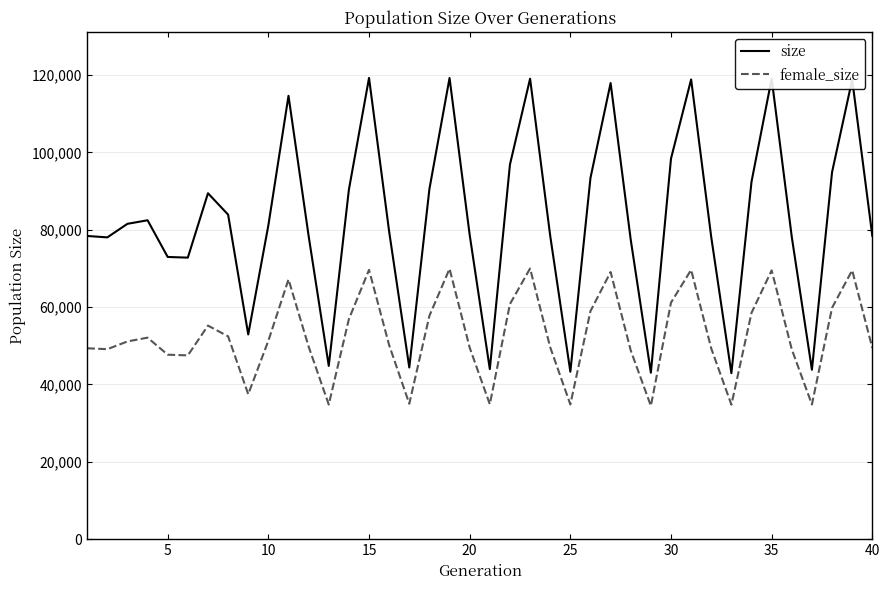

What is the average value of the size series?

82775